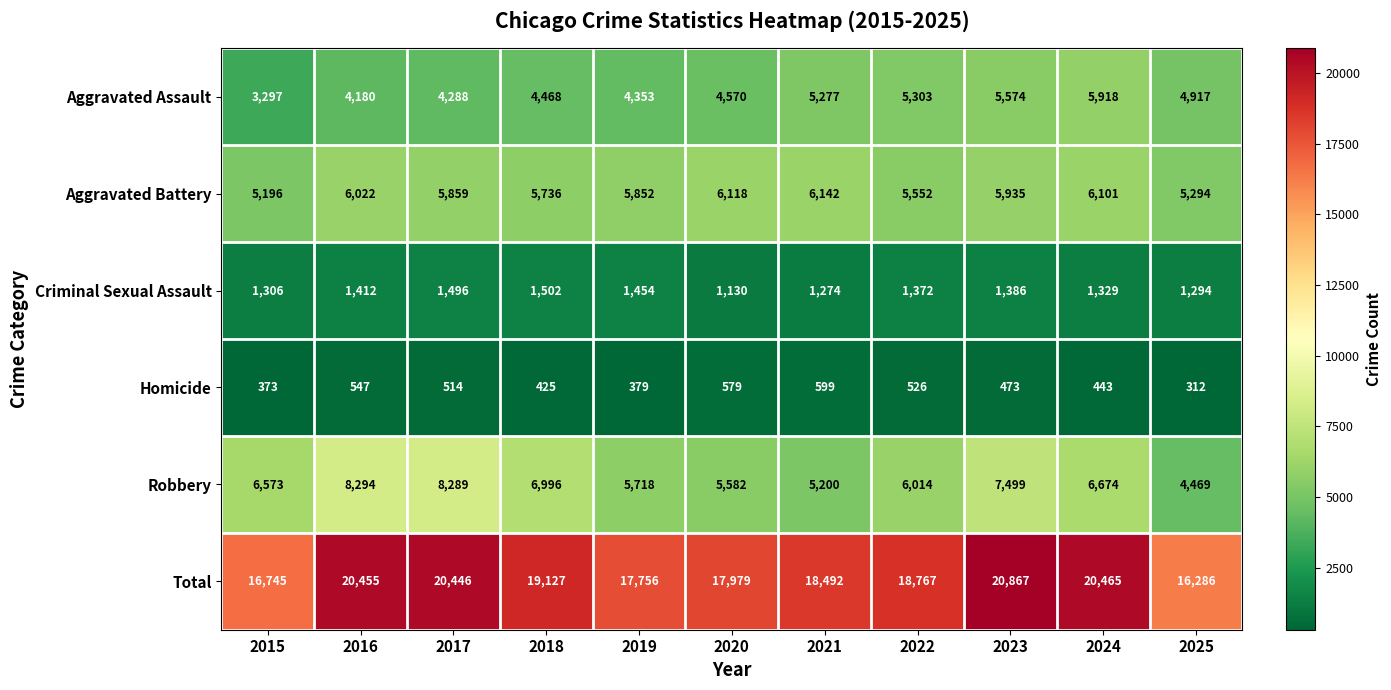

What is the total value across all series at 2025?

32572